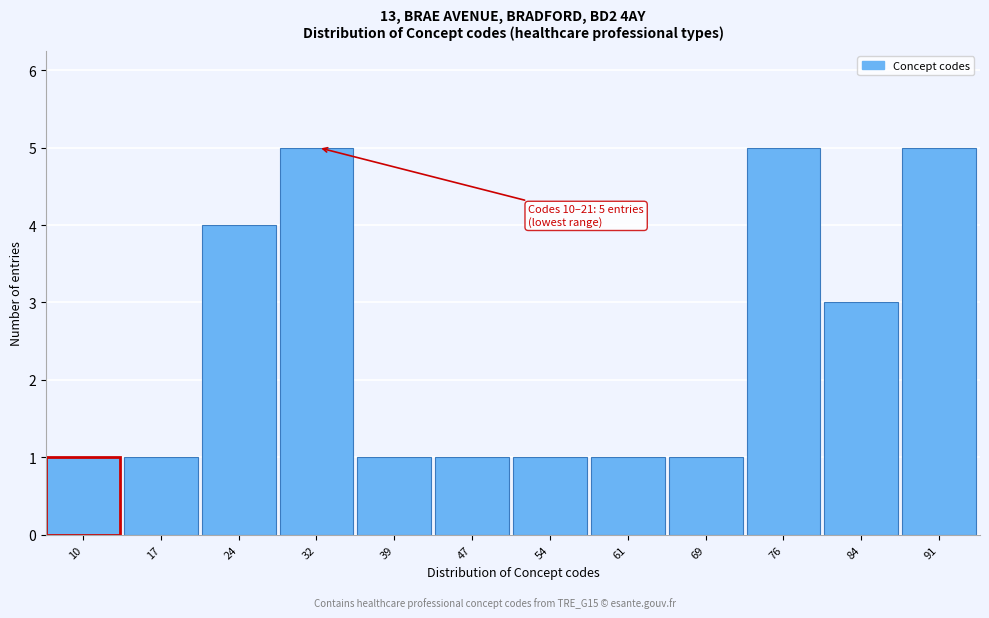

Reading left to right, transcribe all the data shown in this chart.

10=1	17=1	24=4	32=5	39=1	47=1	54=1	61=1	69=1	76=5	84=3	91=5